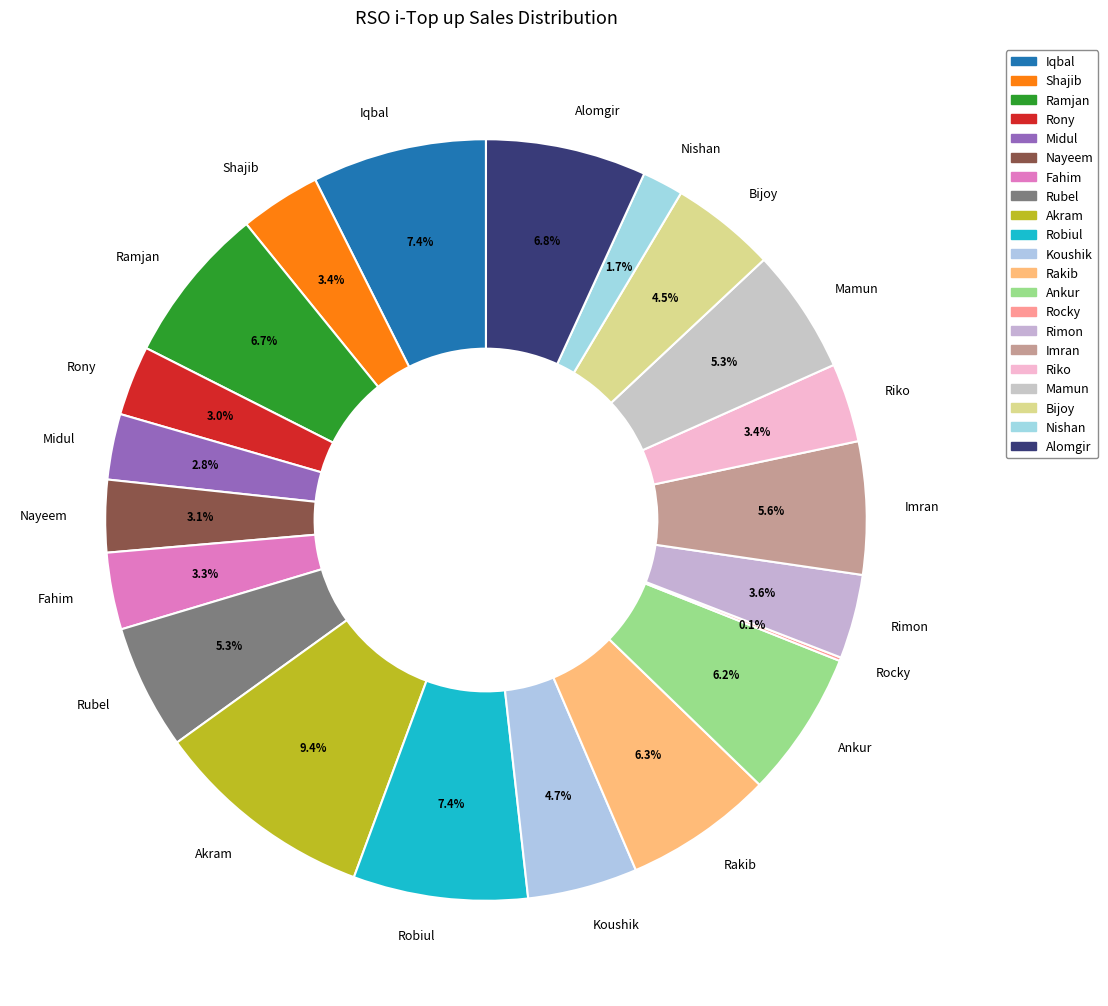

Which has a higher value, Rakib or Robiul?

Robiul